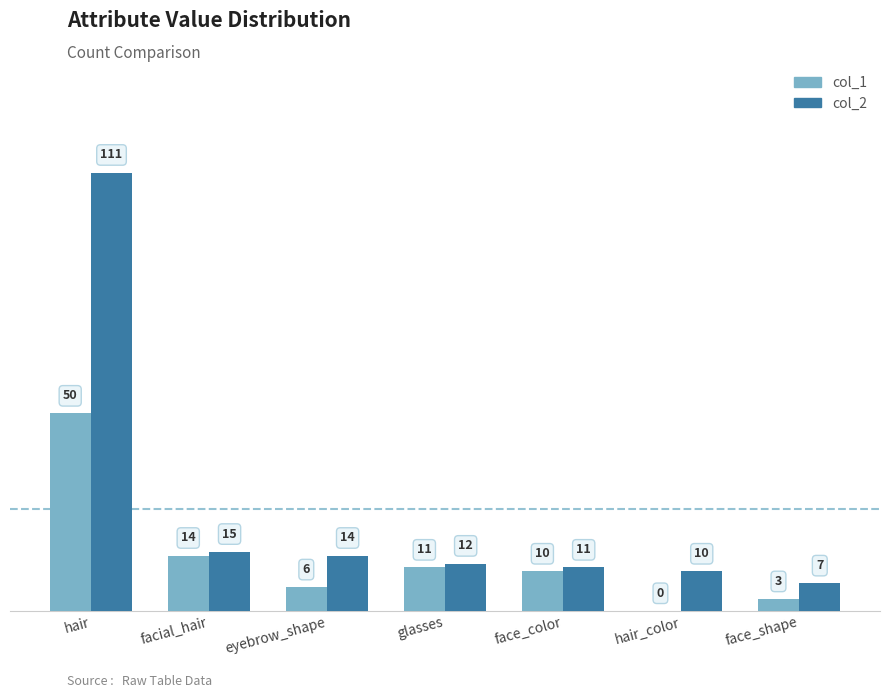

Reading left to right, what are all the values shown in this chart?

col_1: 50	14	6	11	10	0	3
col_2: 111	15	14	12	11	10	7